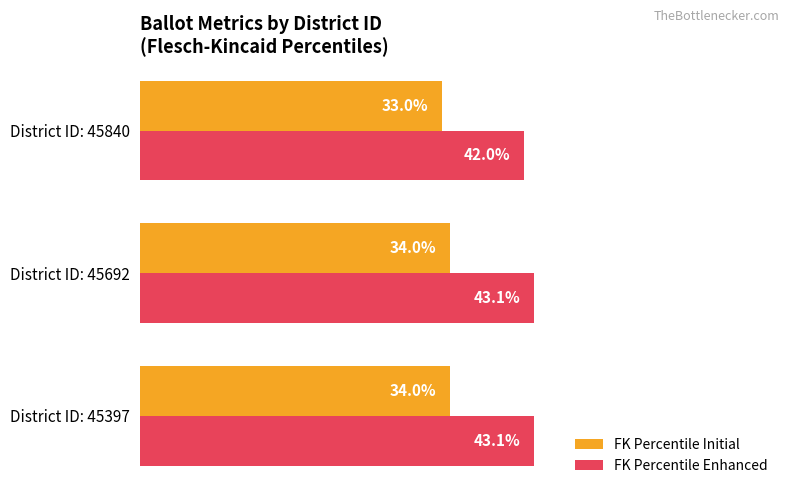

List the series in order of their peak value, highest first.

FK Percentile Enhanced, FK Percentile Initial